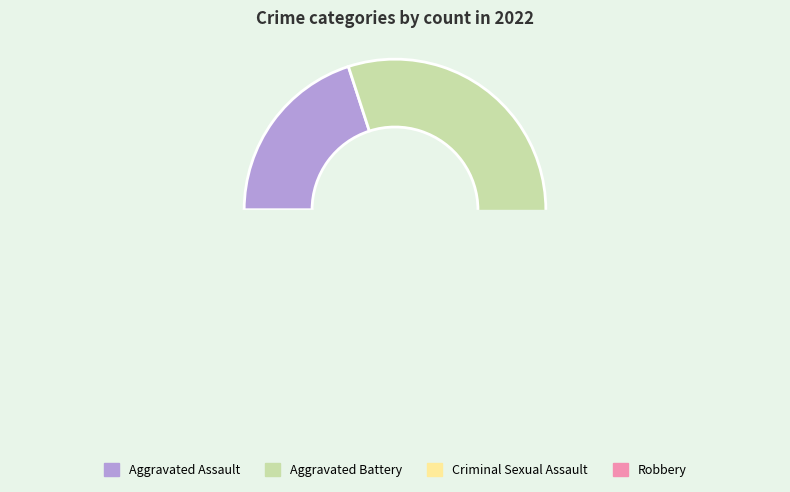

Which slice is the smallest?

Criminal Sexual Assault